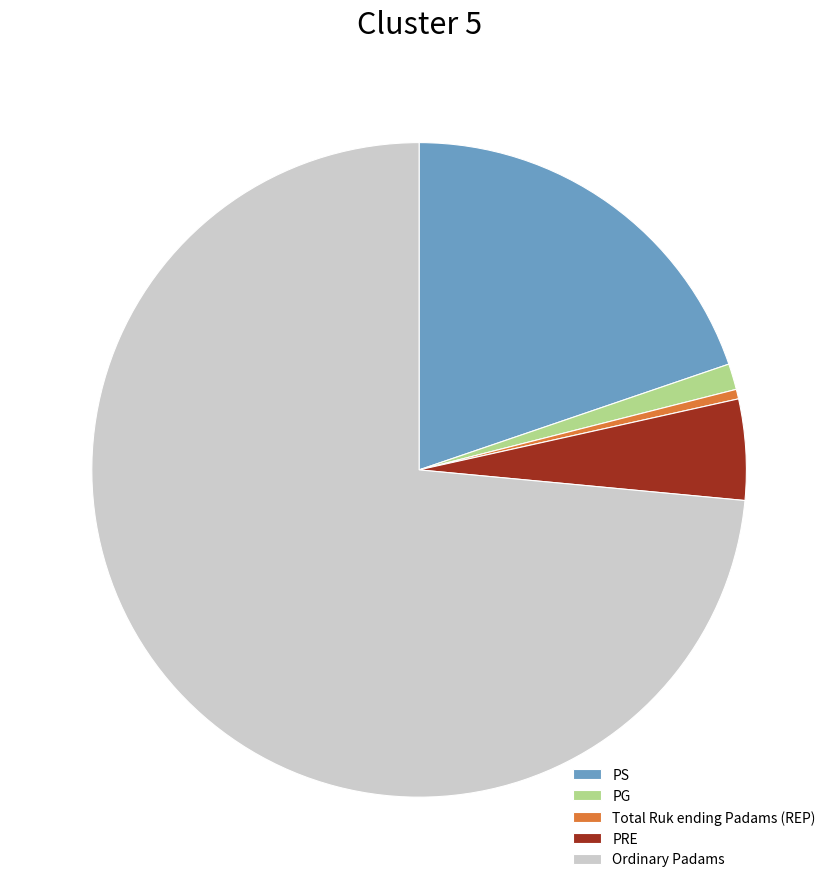

Between PG and Total Ruk ending Padams (REP), which is larger?

PG